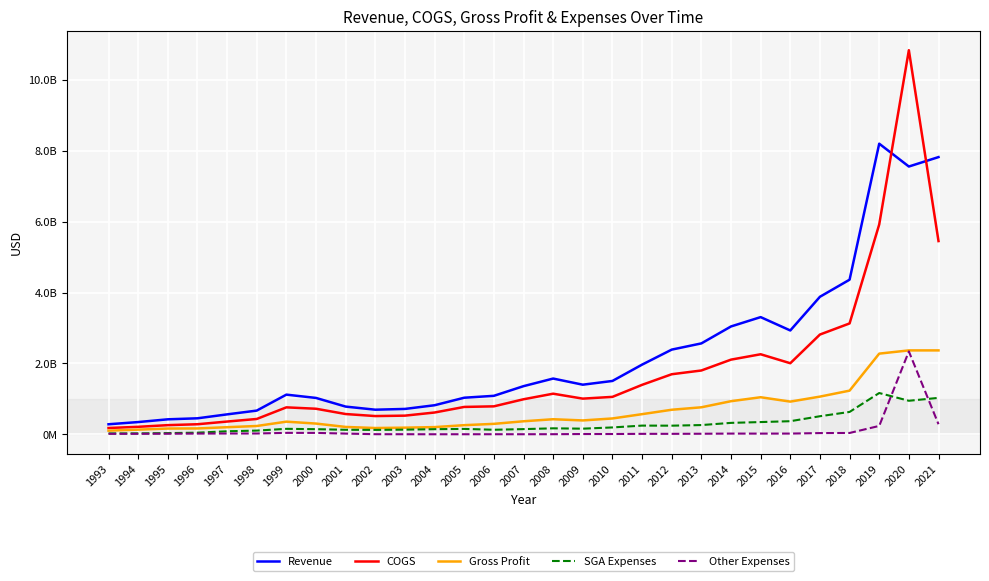

At which label does Gross Profit reach its minimum?

1993